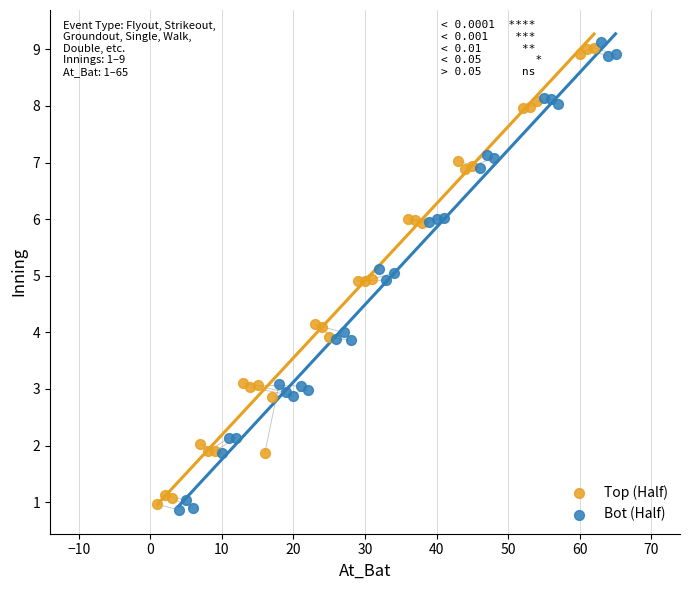

What are all the series names shown in the legend?

Top (Half), Bot (Half)